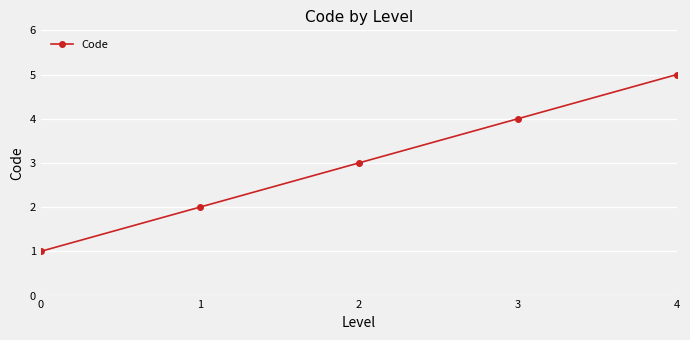

Where is the data nearest to the value 3?

2